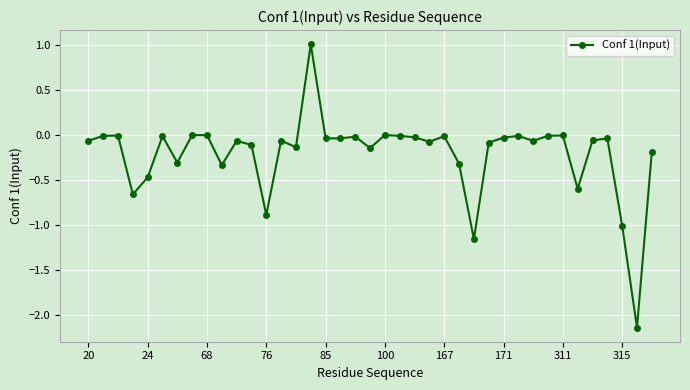

How many lines are shown in the chart?

1